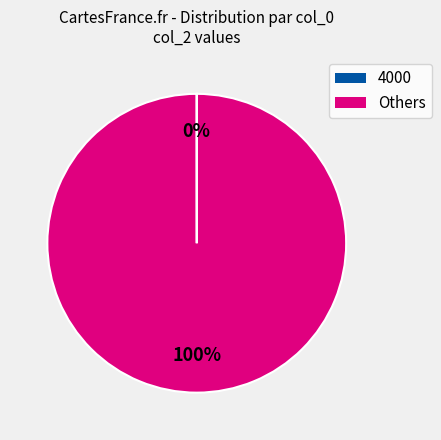

Is there any slice that represents more than half of the pie?

Yes